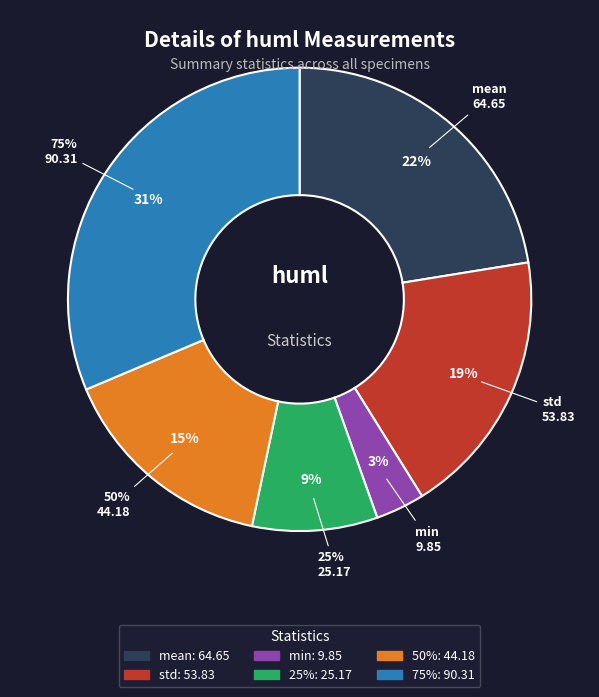

Count the number of slices in the pie.

8